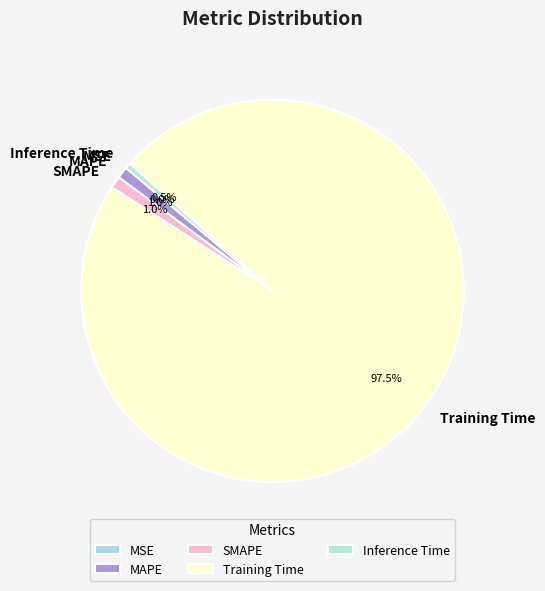

What percentage is NOT represented by MAPE?

99.0%